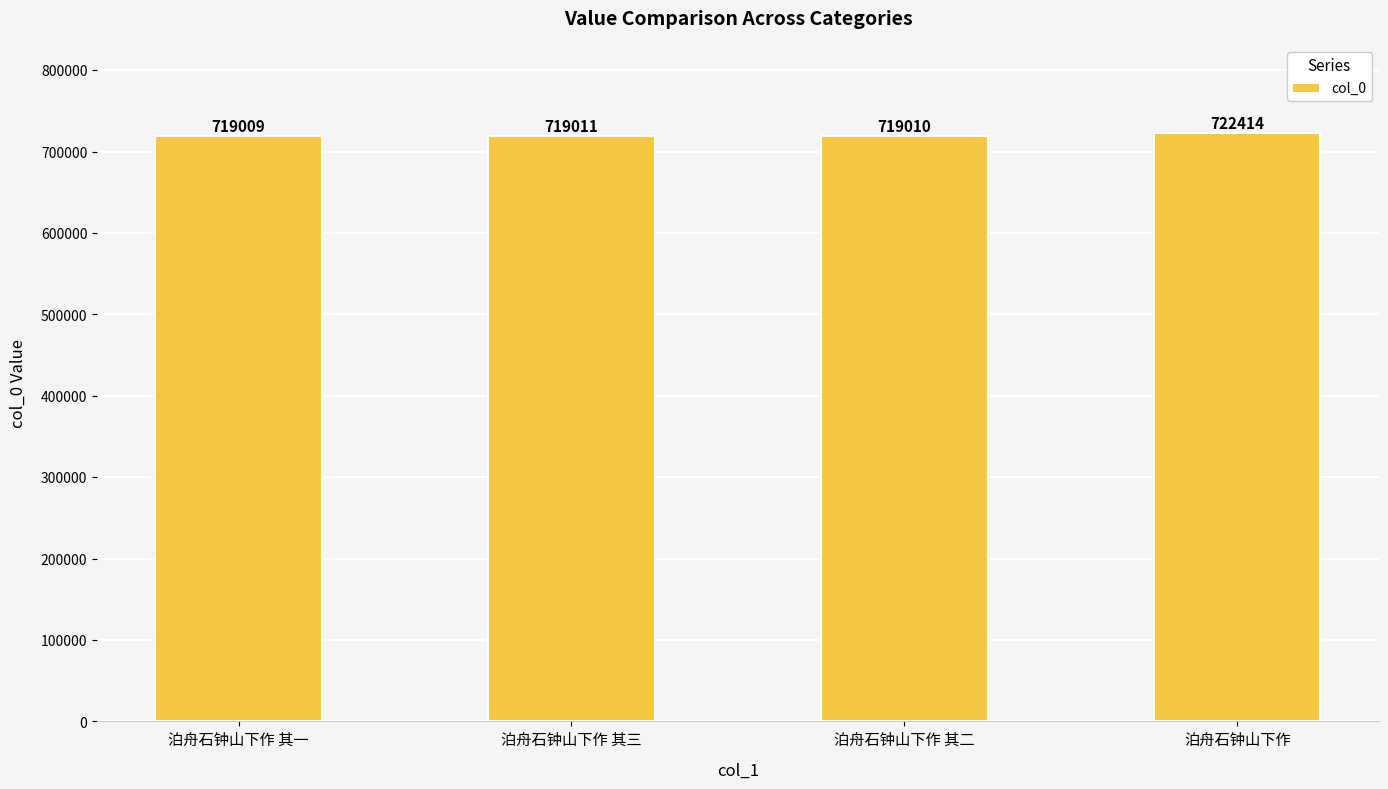

Between 泊舟石钟山下作 and 泊舟石钟山下作 其一, which is larger?

泊舟石钟山下作